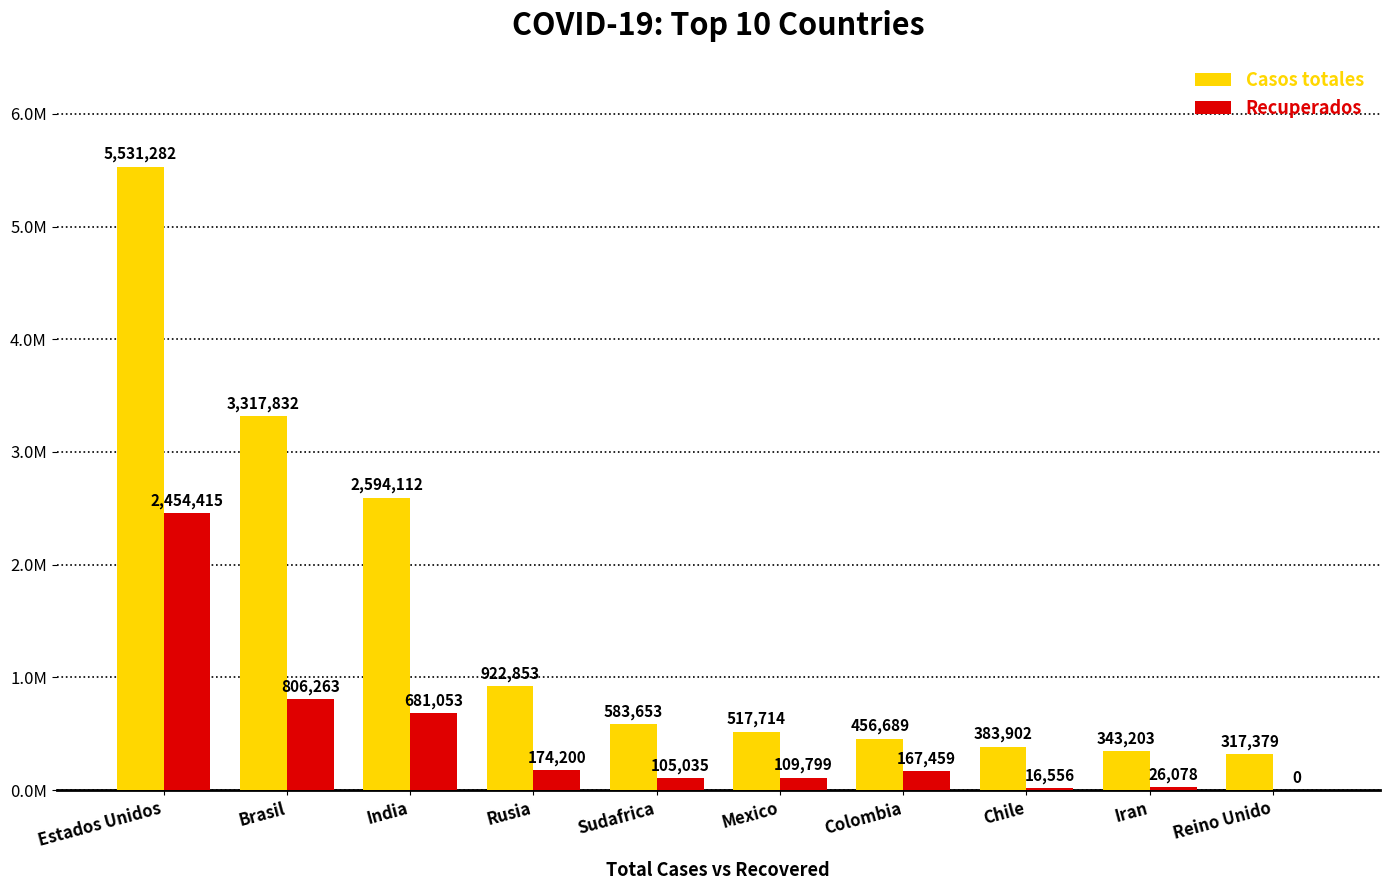

What are all the series names shown in the legend?

Casos totales, Recuperados